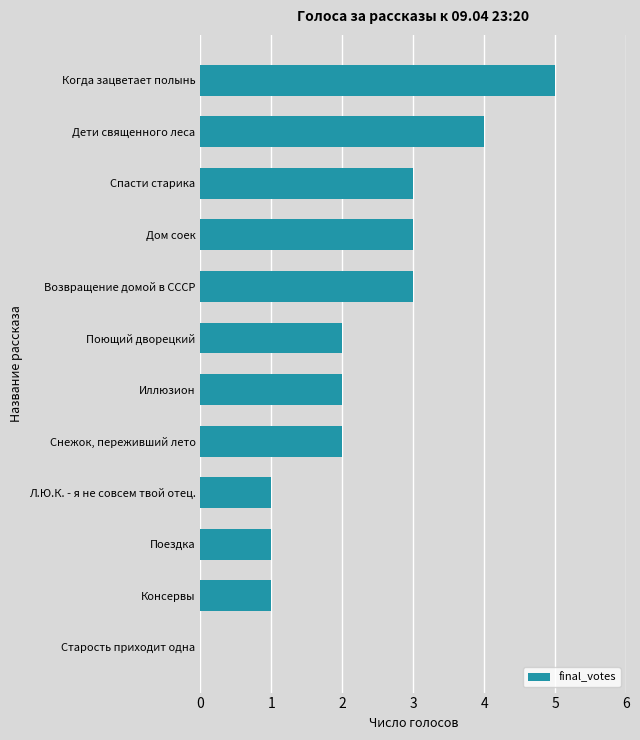

What is the change in value from Спасти старика to Дети священного леса?

+1